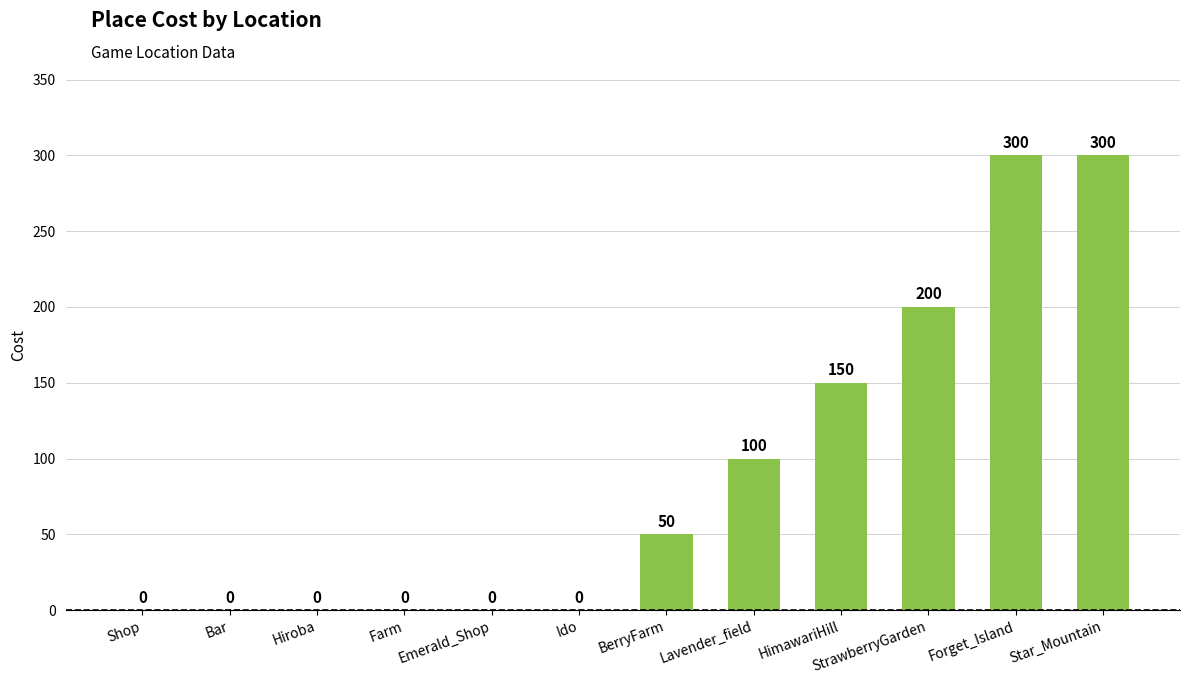

How many categories are shown in the chart?

12